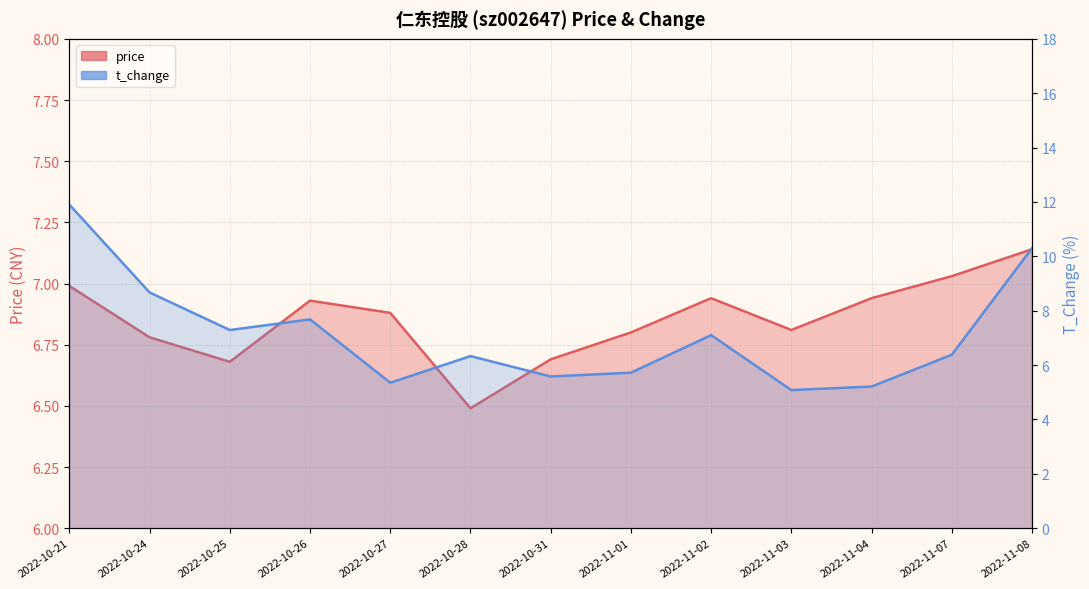

Rank the categories by t_change value from lowest to highest.

2022-11-03, 2022-11-04, 2022-10-27, 2022-10-31, 2022-11-01, 2022-10-28, 2022-11-07, 2022-11-02, 2022-10-25, 2022-10-26, 2022-10-24, 2022-11-08, 2022-10-21